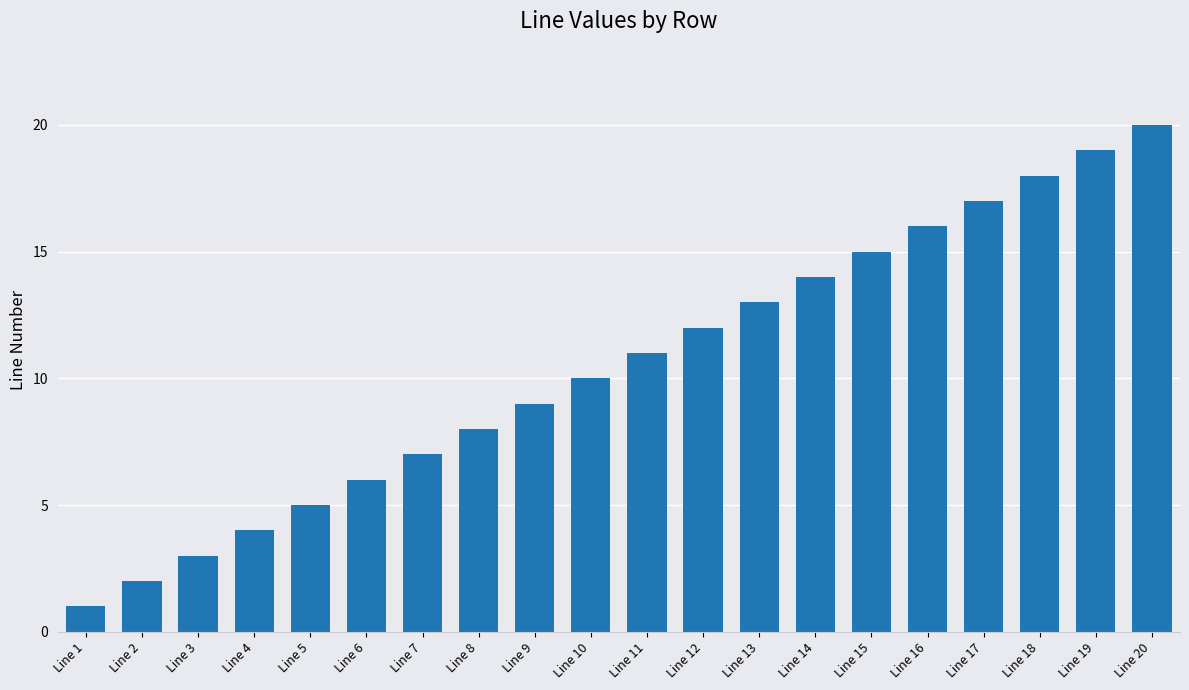

How many distinct data groups are displayed?

1